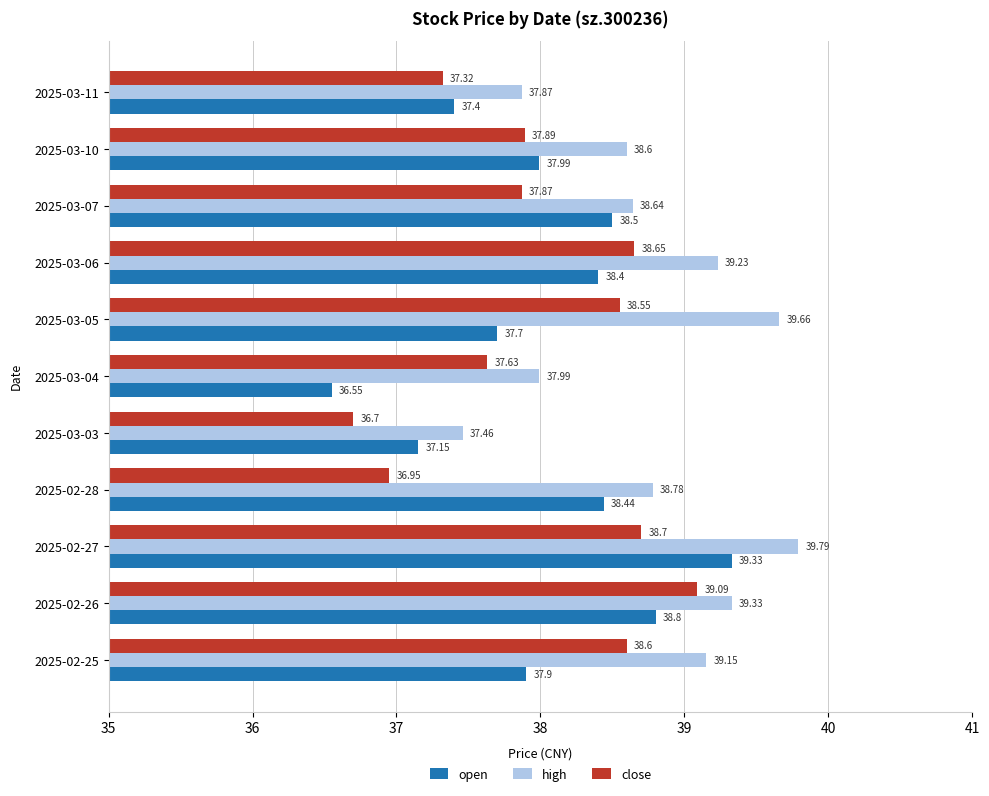

Rank the series at 2025-02-25 from lowest to highest value.

open, close, high